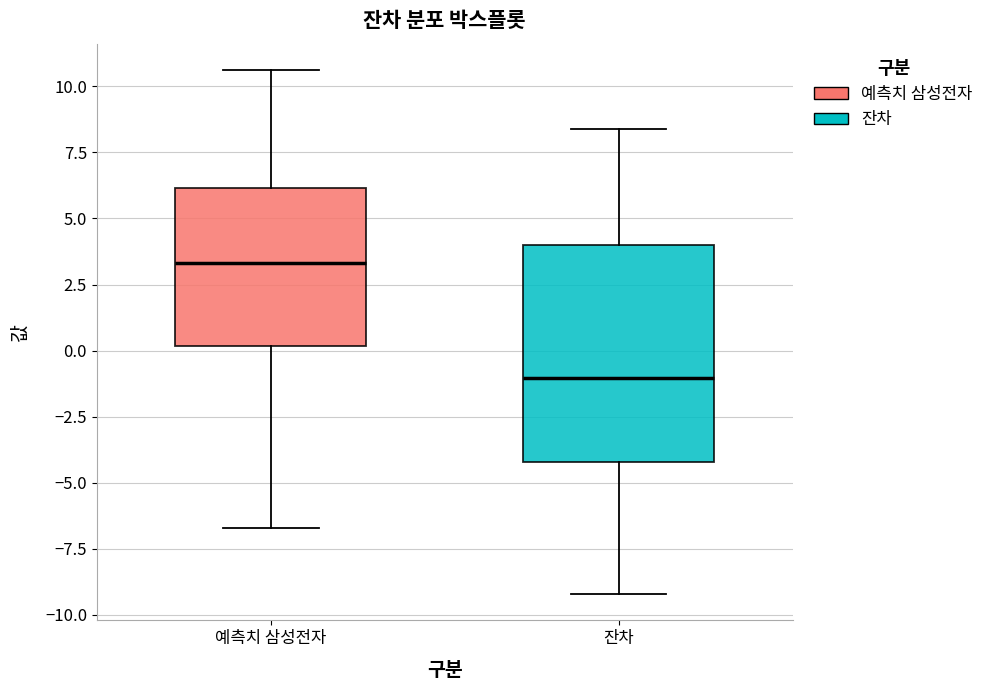

Reading left to right, transcribe this box plot: for each box, give where its median line is, the range the box spans, and where its two whiskers end, as read against the y-axis. The values are not printed on the chart, so give them approximately, as read against the axis.

예측치 삼성전자: median 3.5, box 0.0 to 6.0, whiskers -6.5 to 10.5
잔차: median -1.0, box -4.0 to 4.0, whiskers -9.0 to 8.5